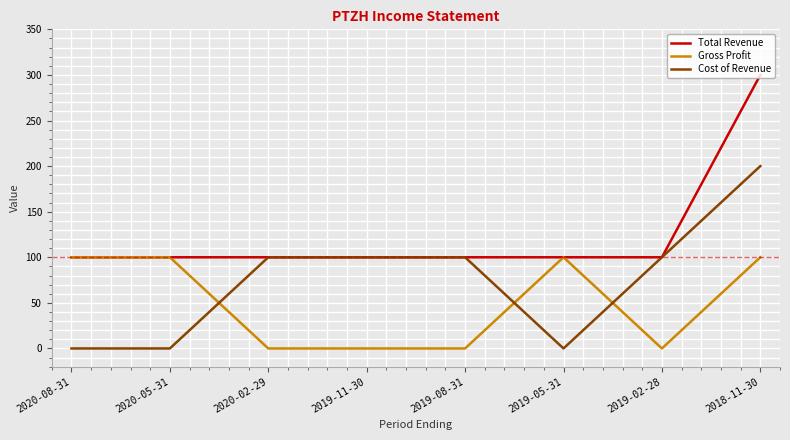

Count the Cost of Revenue values in the range 0 to 100.

7